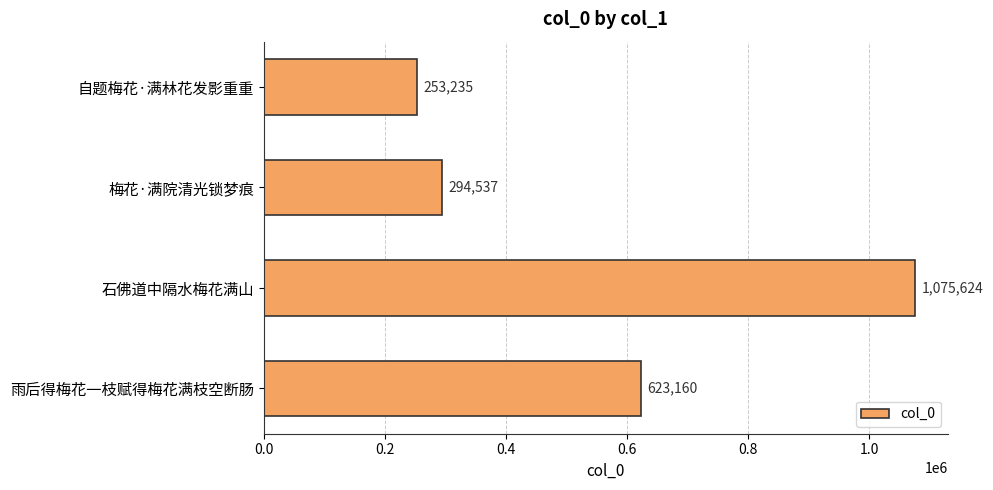

Reading bottom to top, transcribe all the data shown in this chart.

雨后得梅花一枝赋得梅花满枝空断肠=623160	石佛道中隔水梅花满山=1075624	梅花·满院清光锁梦痕=294537	自题梅花·满林花发影重重=253235